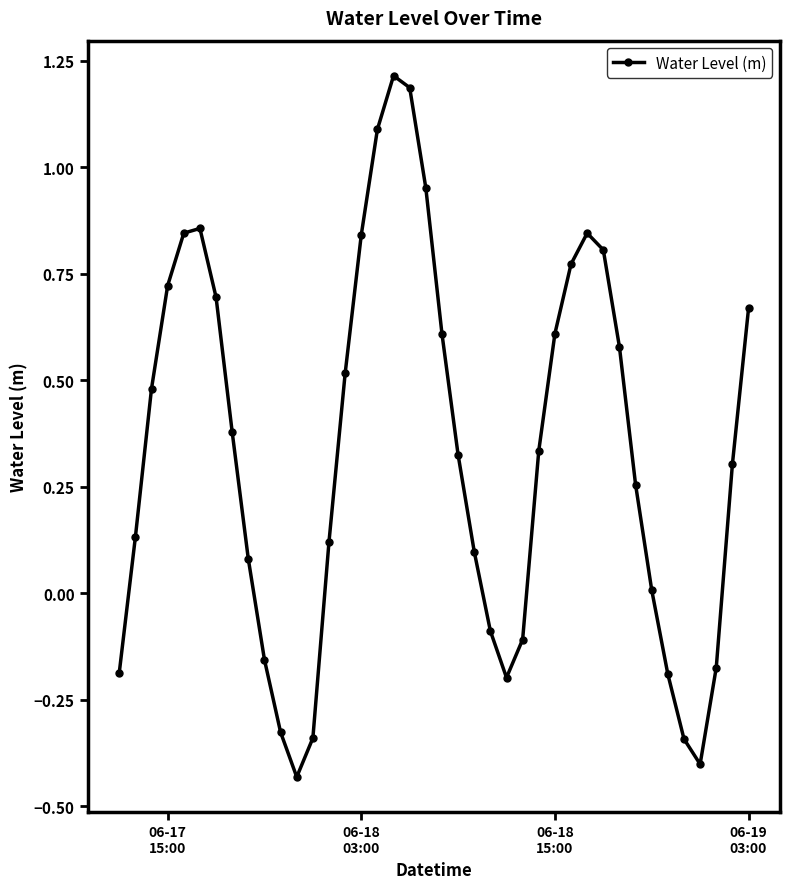

True or false: there are more than 1 points higher than both neighbors.

True